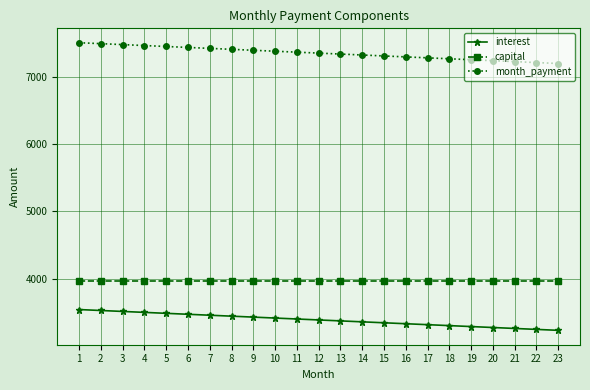

Is it true that interest equals 3274.6 at 20?

True